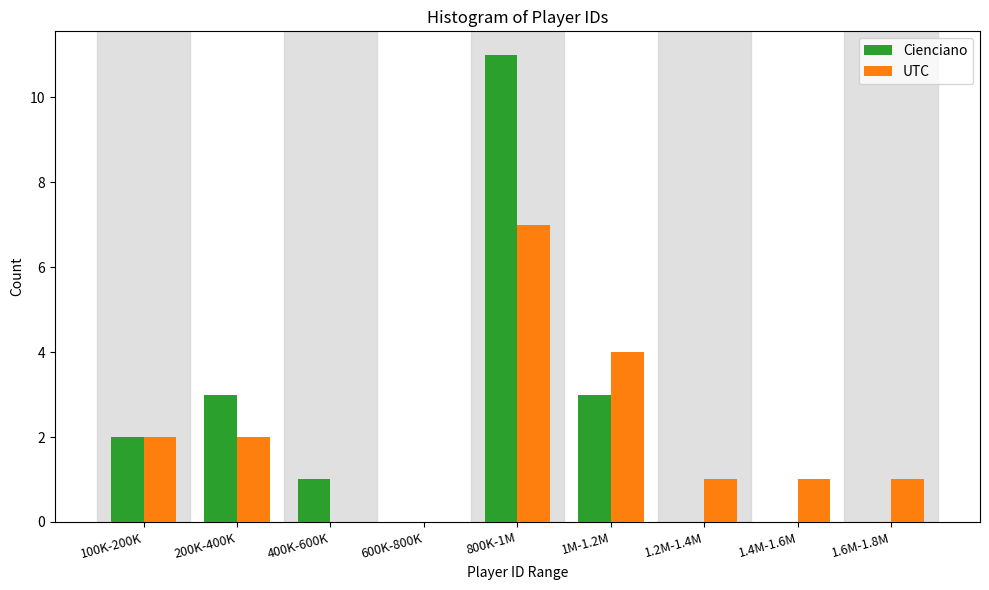

Reading left to right, what are all the values shown in this chart?

Cienciano: 100K-200K=2	200K-400K=3	400K-600K=1	600K-800K=0	800K-1M=11	1M-1.2M=3	1.2M-1.4M=0	1.4M-1.6M=0	1.6M-1.8M=0
UTC: 100K-200K=2	200K-400K=2	400K-600K=0	600K-800K=0	800K-1M=7	1M-1.2M=4	1.2M-1.4M=1	1.4M-1.6M=1	1.6M-1.8M=1